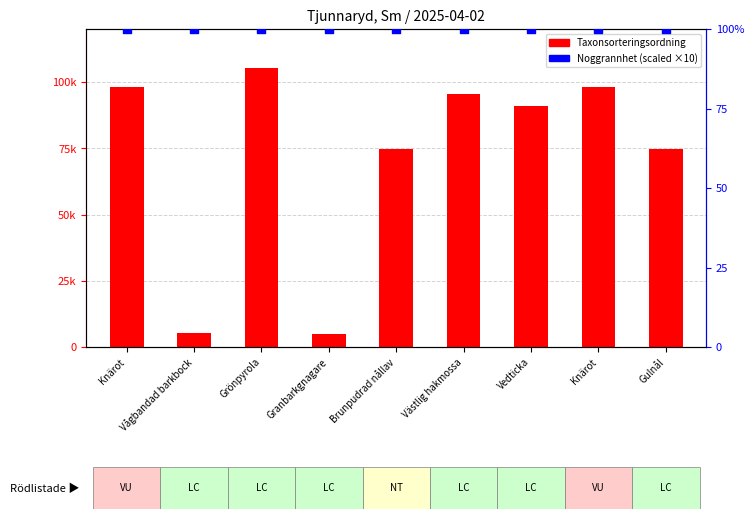

At how many categories does at least one series exceed 79434?

5